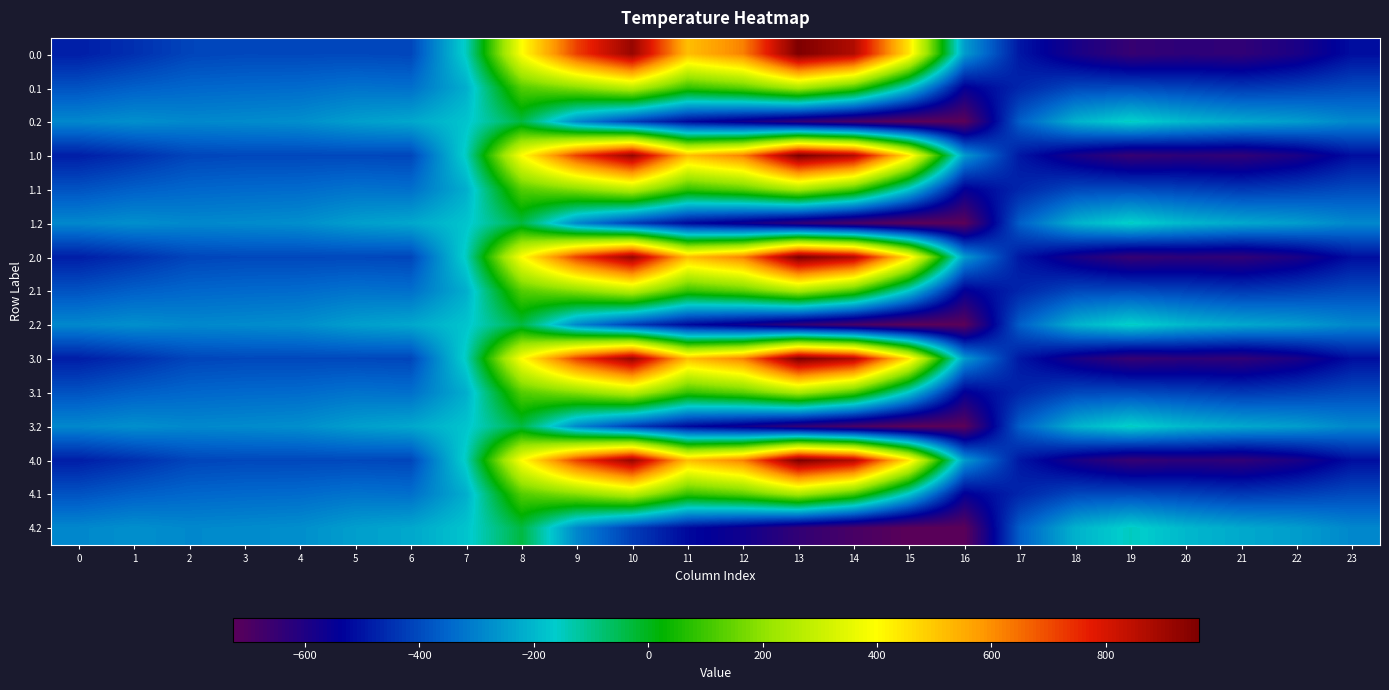

What is the total value across all series at 3?

-5140.1